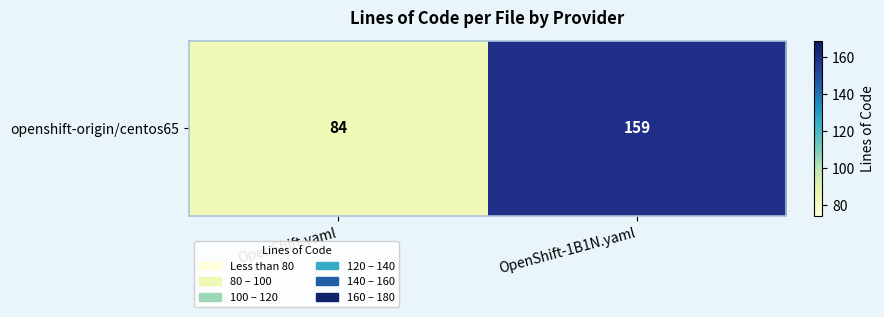

What is the difference between the maximum and minimum values?

75